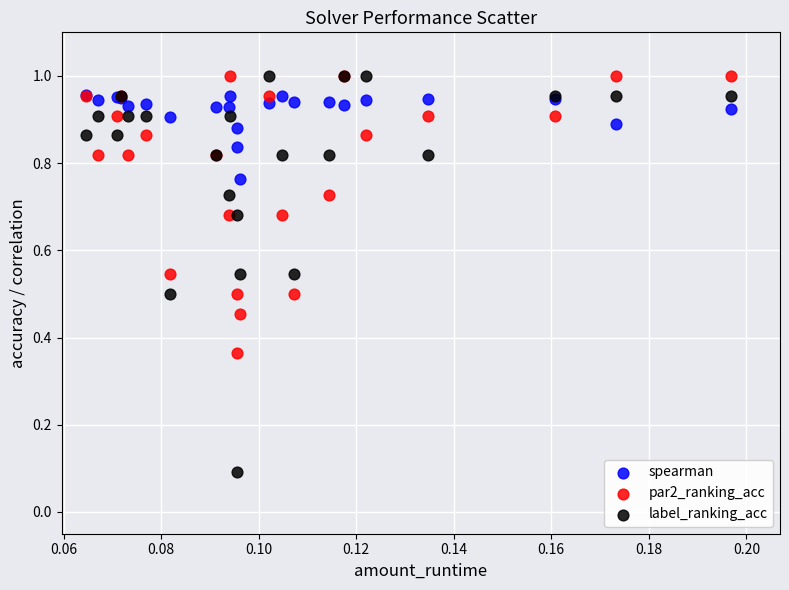

Which series reaches the minimum Y coordinate?

label_ranking_acc